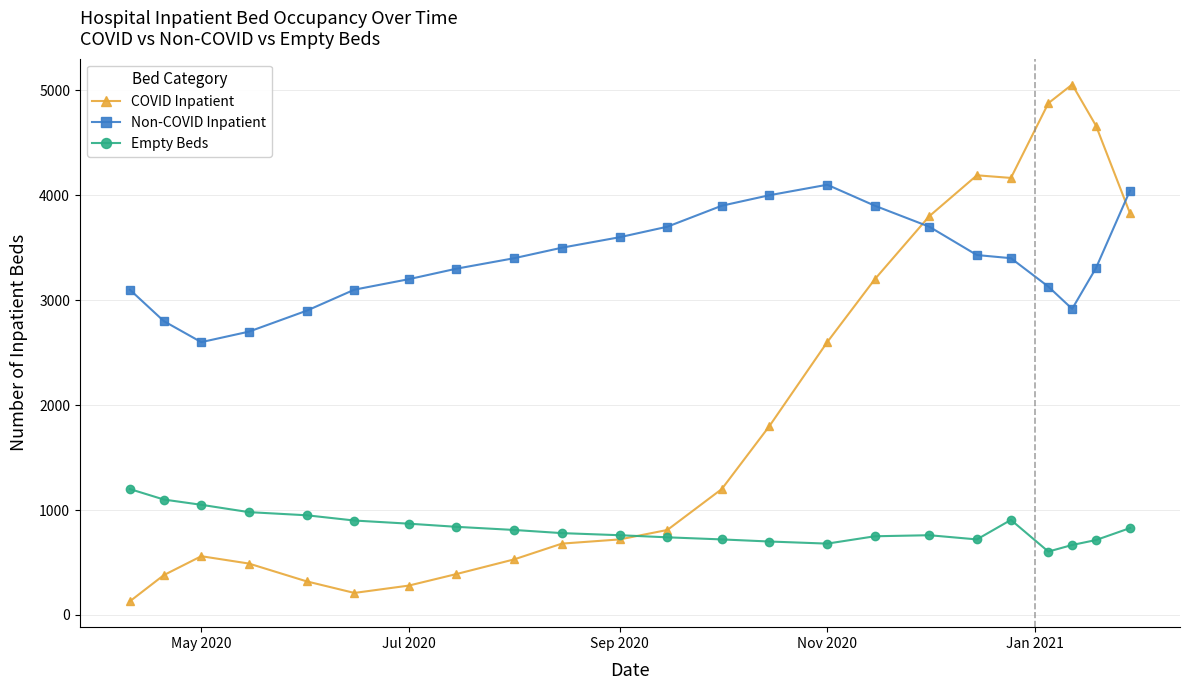

At how many categories does at least one series exceed 2421?

23